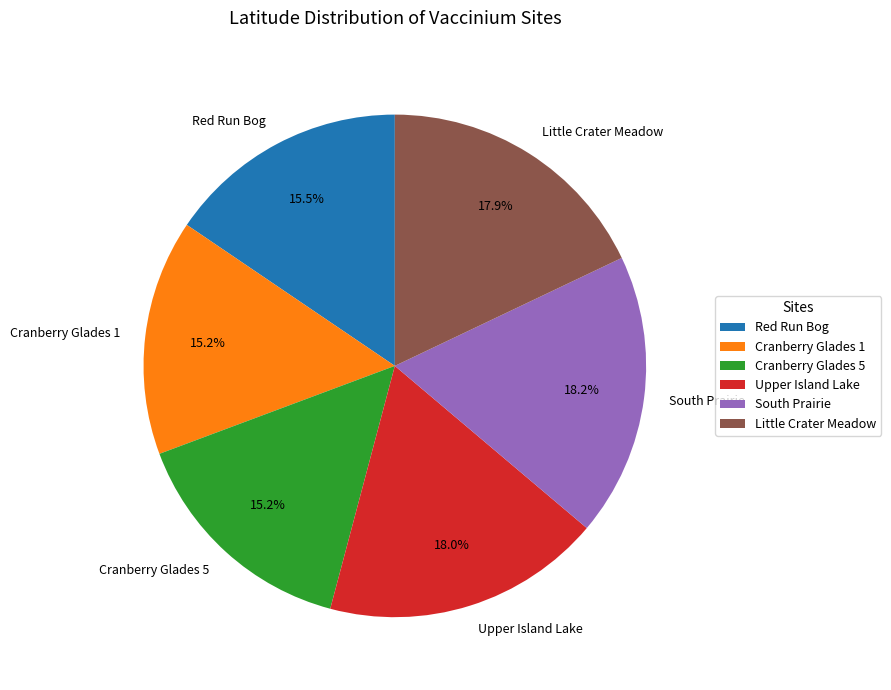

To the nearest percent, what is the combined percentage of Cranberry Glades 5 and Cranberry Glades 1?

30%